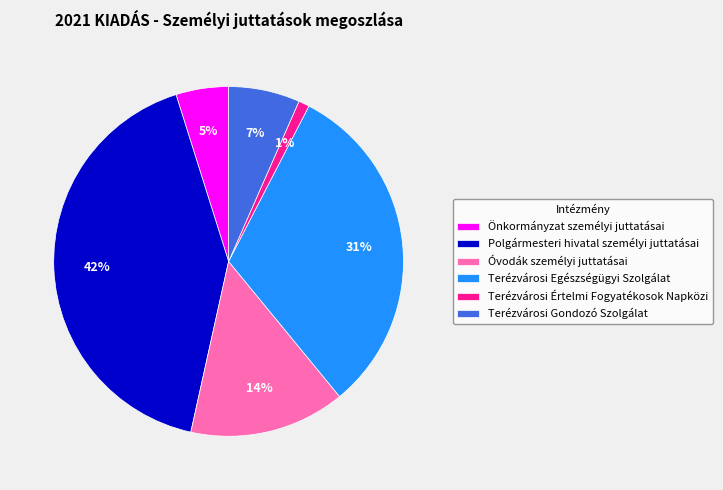

What is the smallest slice in the pie chart?

Terézvárosi Értelmi Fogyatékosok Napközi